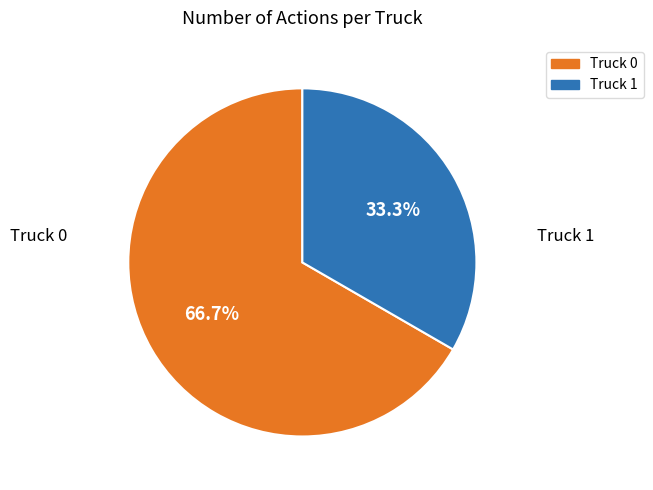

Is the sum of Truck 1 and Truck 0 greater than half?

Yes